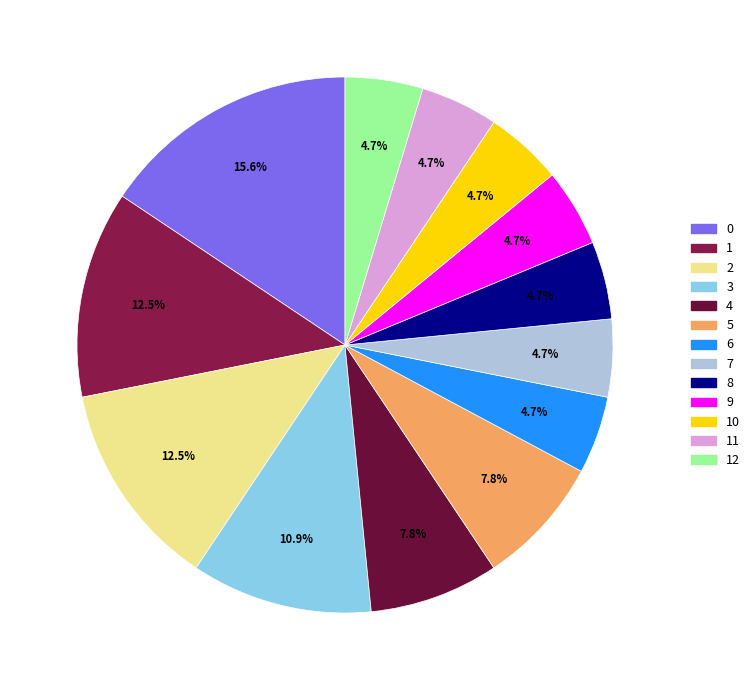

Count the number of slices in the pie.

13